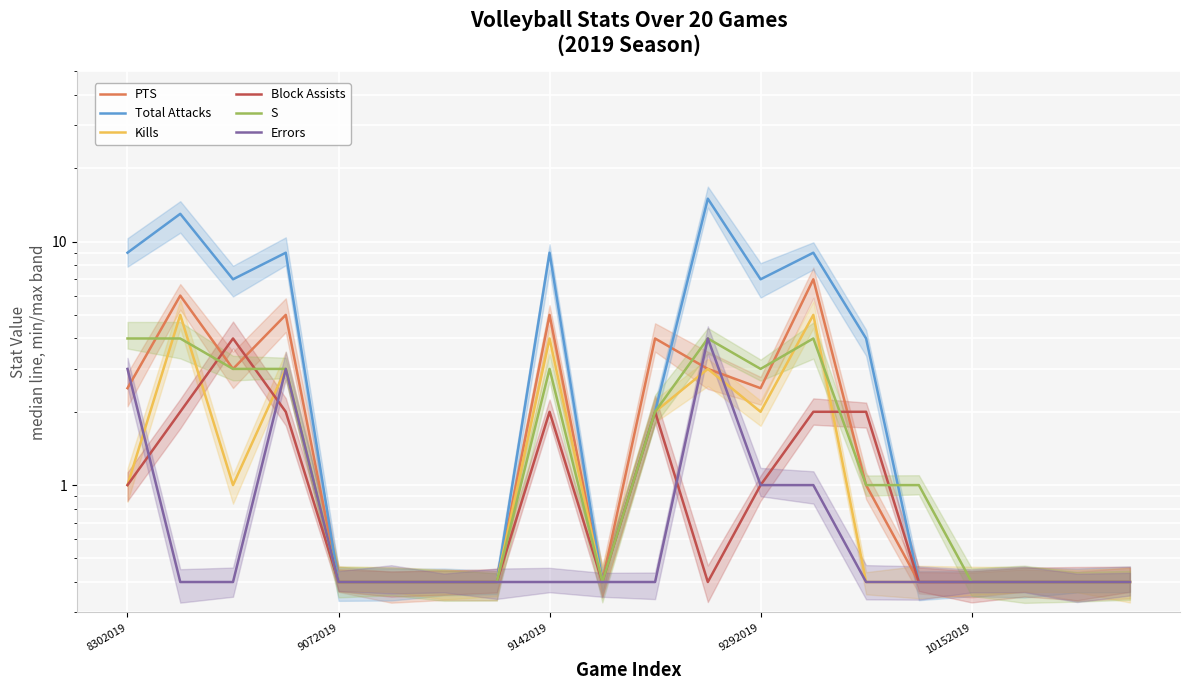

Where is the first local maximum for S?

9142019